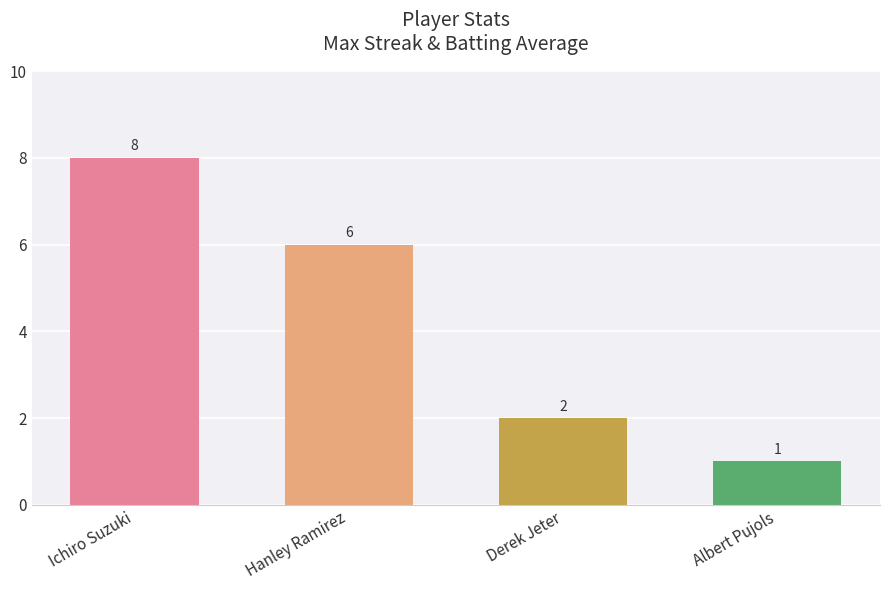

The chart shows a value of 4 at Ichiro Suzuki. True or false?

False